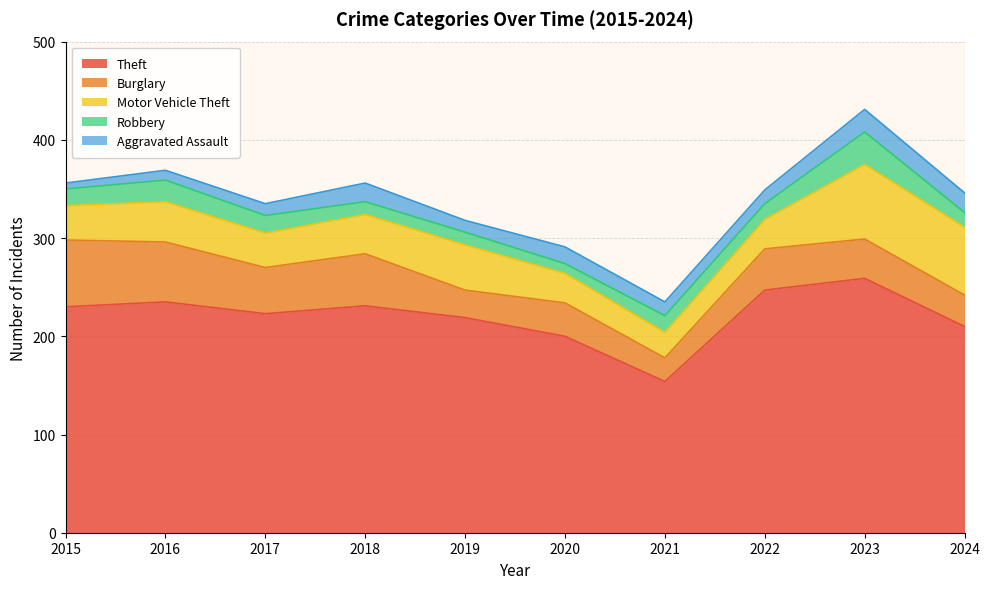

At which label is Motor Vehicle Theft closest to 51?

2019